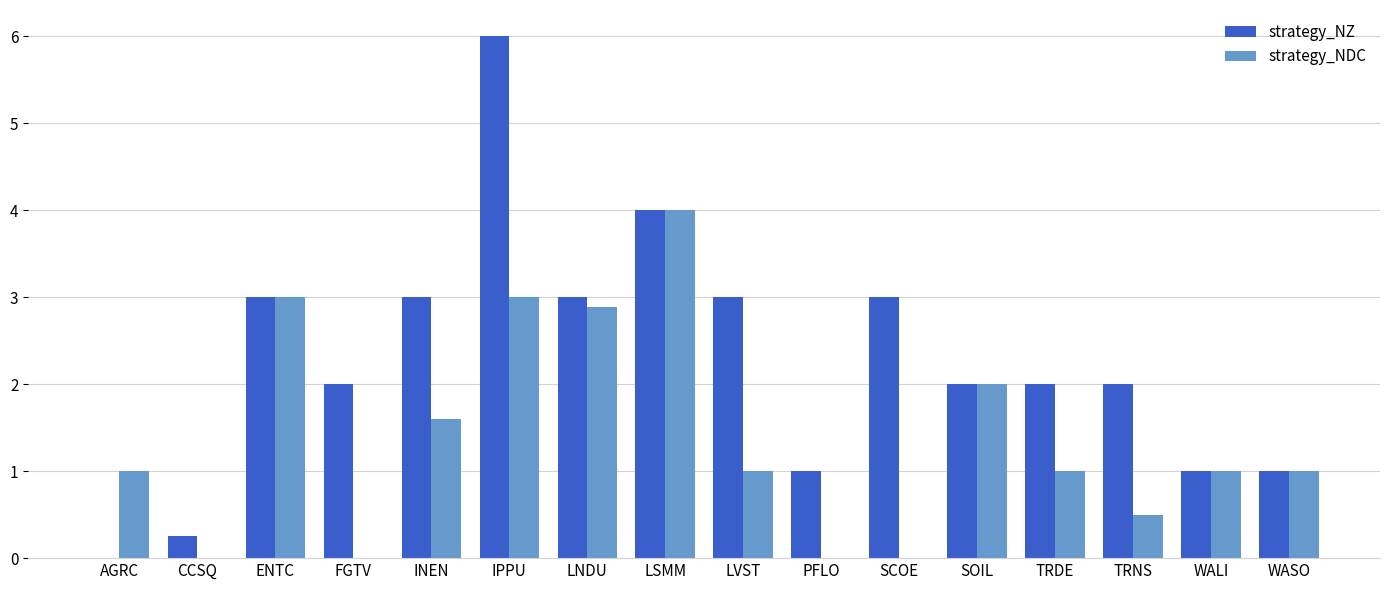

What is the approximate value of strategy_NDC at TRNS?

0.5